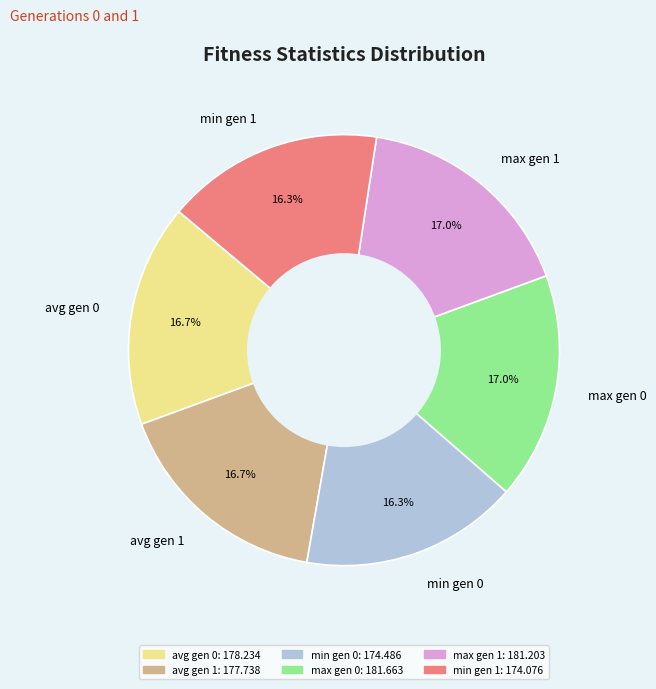

Is there a majority slice in this chart?

No